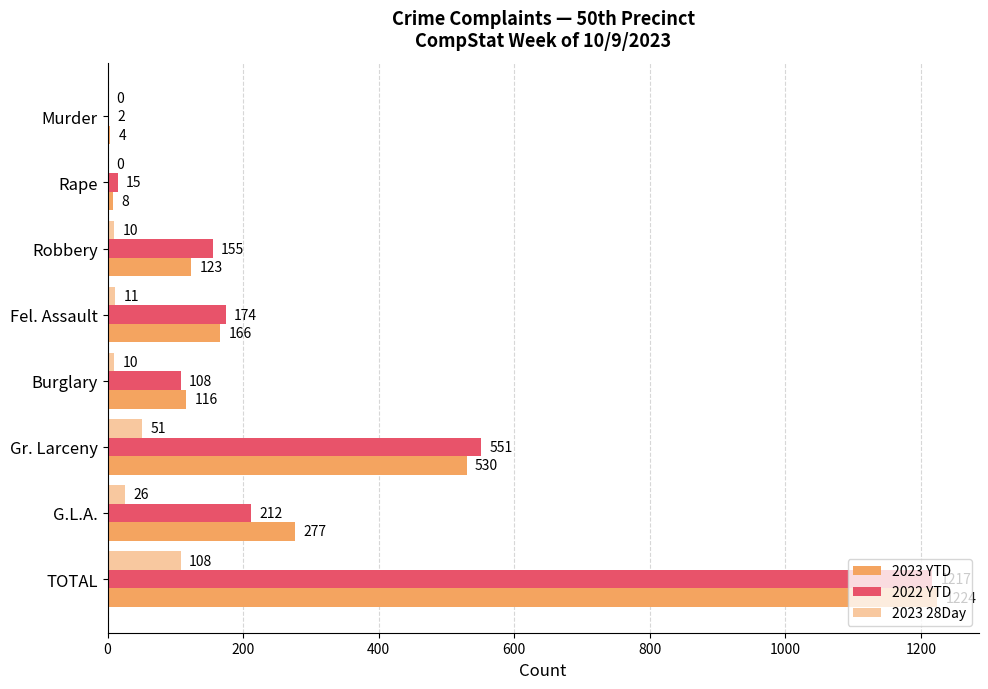

Count the number of categories in the chart.

8